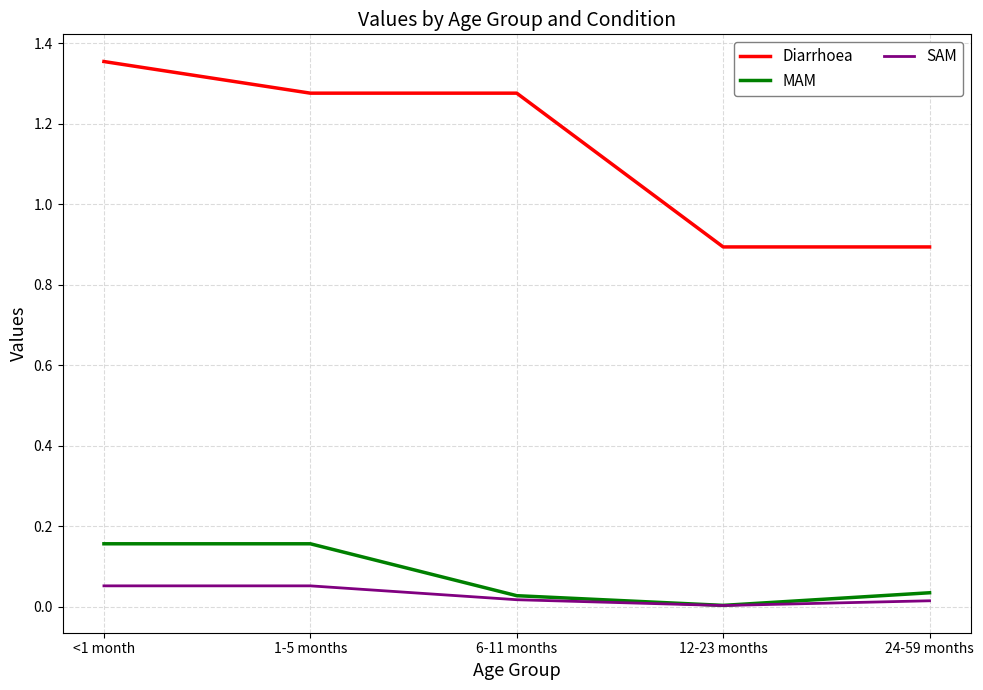

What position from the right is 1-5 months?

4